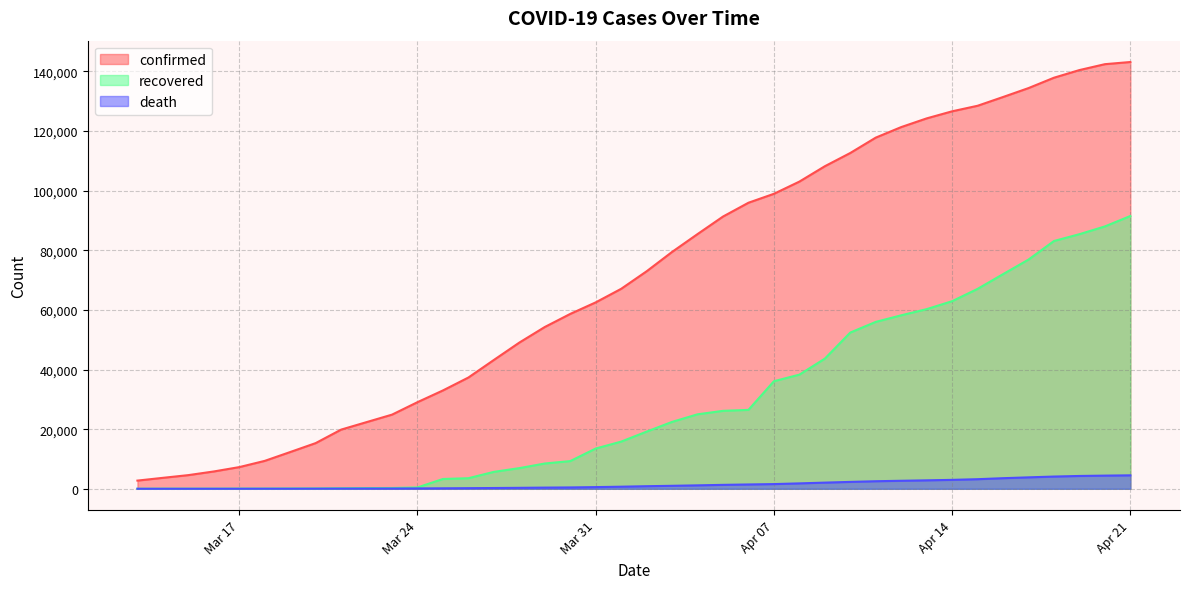

True or false: confirmed and death cross at least once.

False